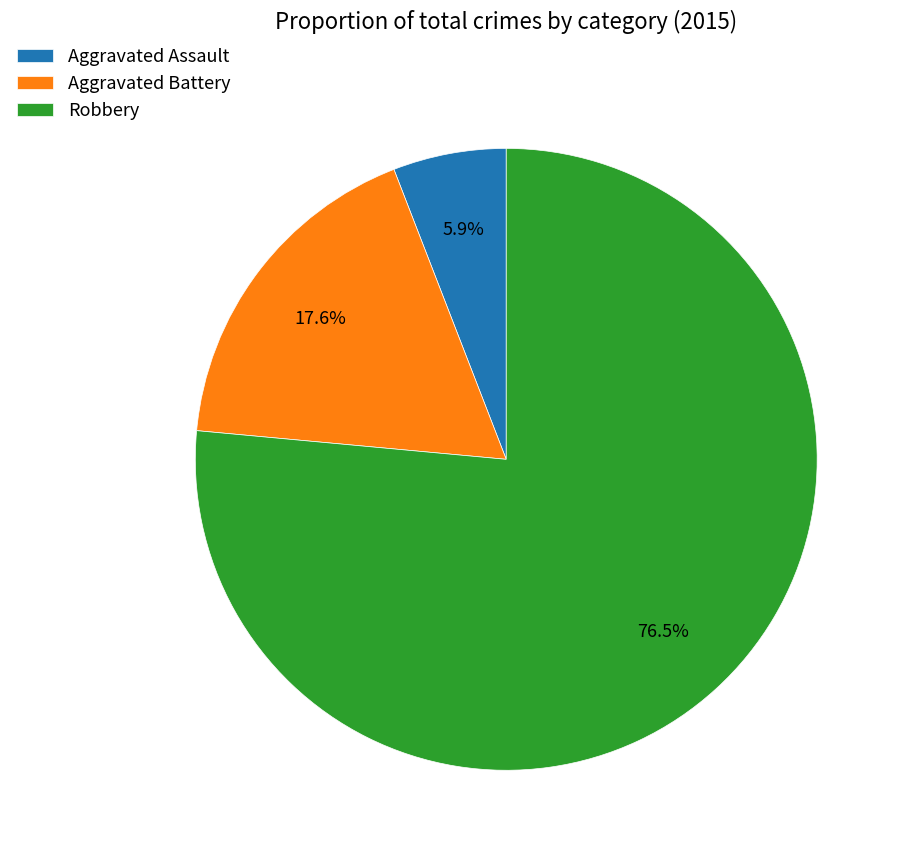

To the nearest percent, what is the difference between the largest and smallest slice percentages?

71%